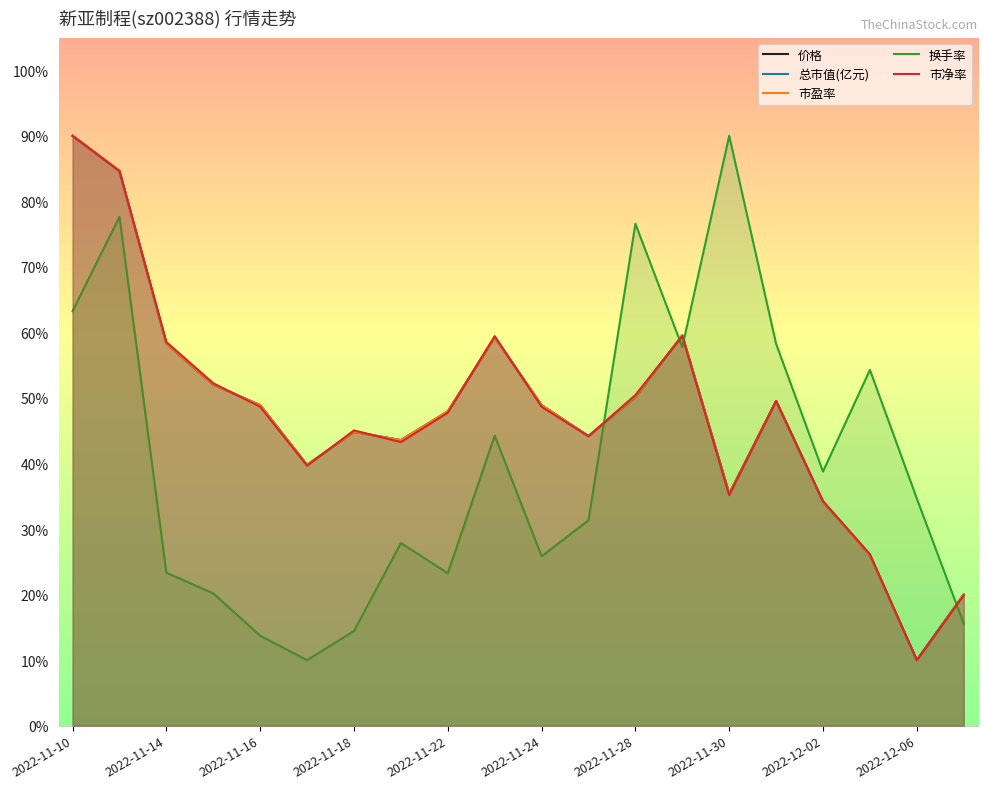

What is the greatest value displayed?

90.0